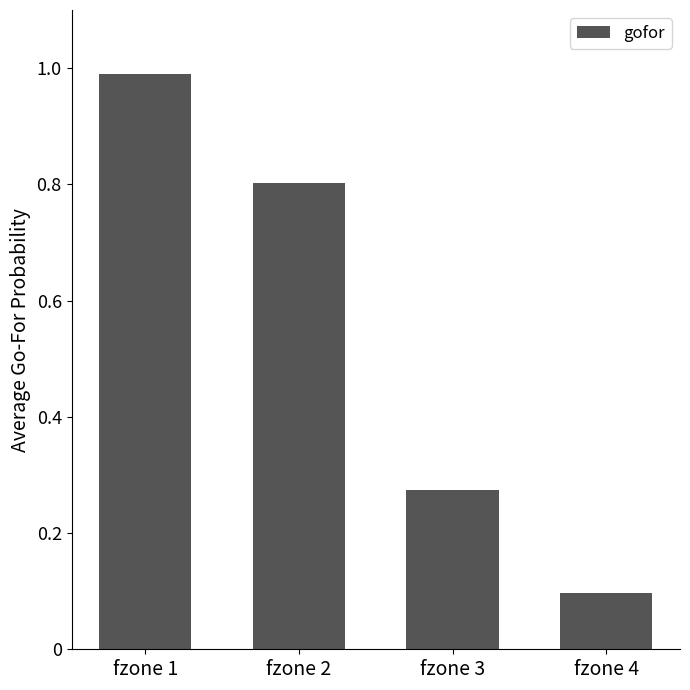

The value at fzone 1 is 0.5. True or false?

False